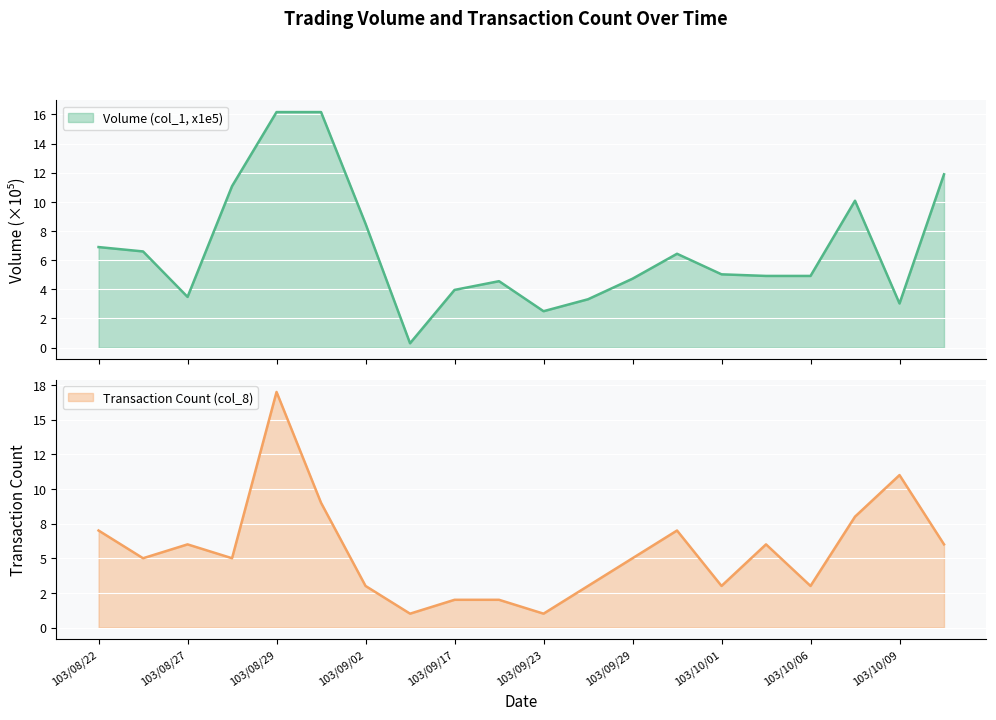

The value of Volume (col_1, x1e5) at 103/09/17 is 4.0. True or false?

True